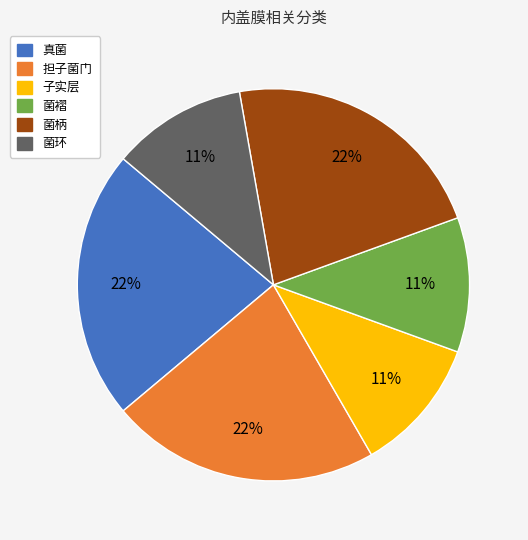

True or false: 子实层 accounts for 11% of the total.

True